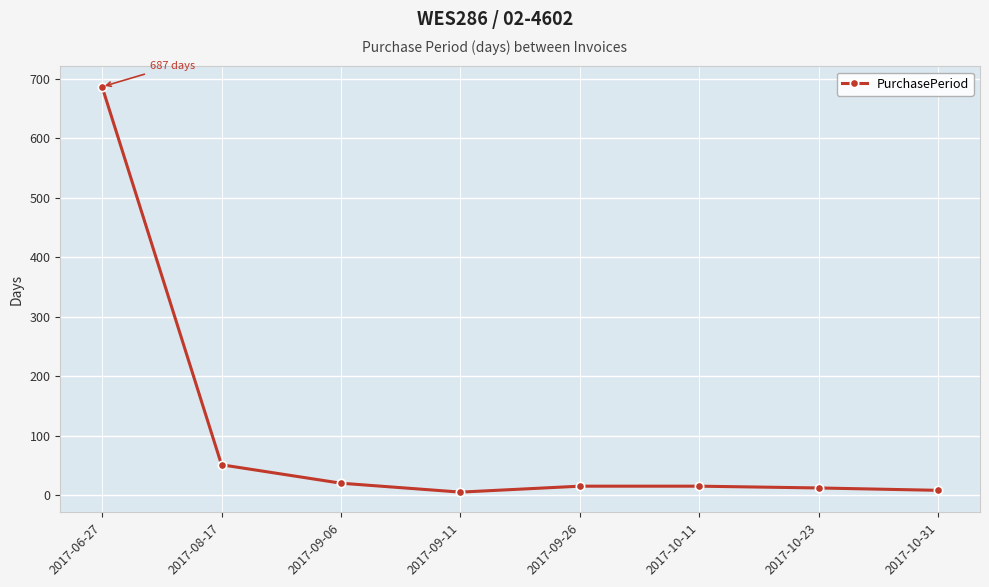

Is this an area chart (filled region under the line)?

No